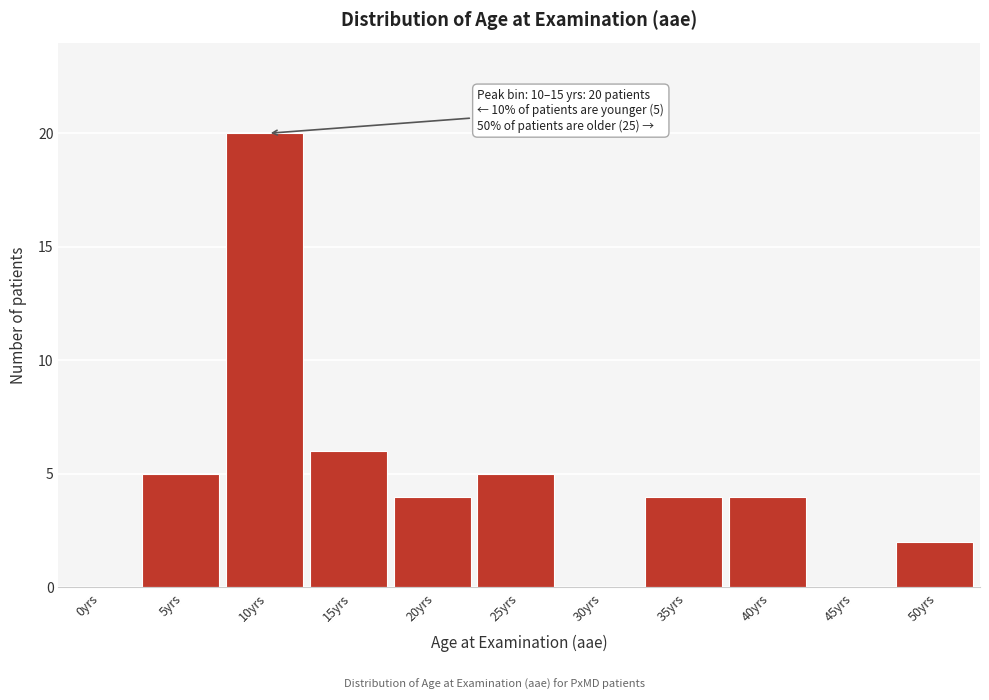

Reading left to right, transcribe all the data shown in this chart.

0yrs=0	5yrs=5	10yrs=20	15yrs=6	20yrs=4	25yrs=5	30yrs=0	35yrs=4	40yrs=4	45yrs=0	50yrs=2